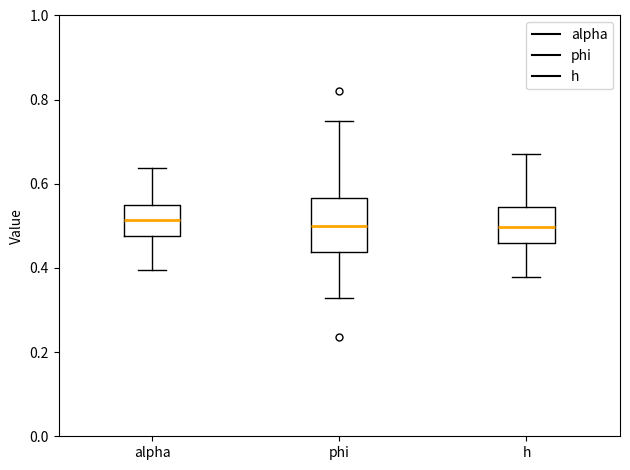

Where does the upper whisker of the box for phi end on the y-axis? The values are not printed on the chart, so give them approximately, as read against the axis.

0.74